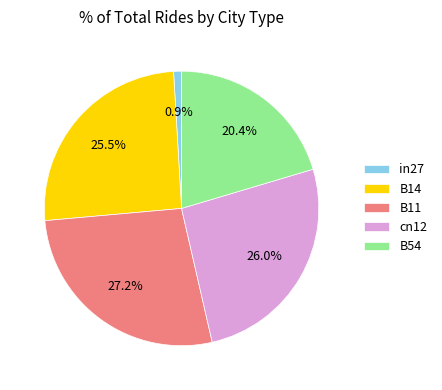

Is B54 the majority of the pie?

No